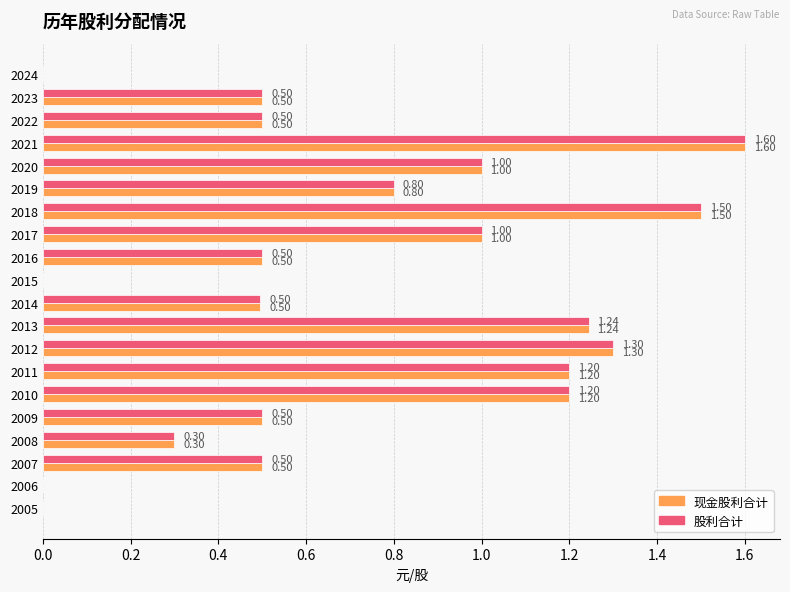

What are all the series names shown in the legend?

现金股利合计, 股利合计